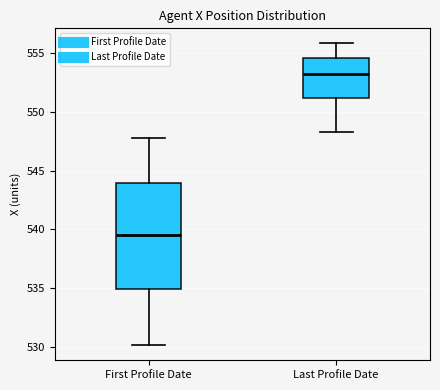

Which box's median line is the lowest?

First Profile Date